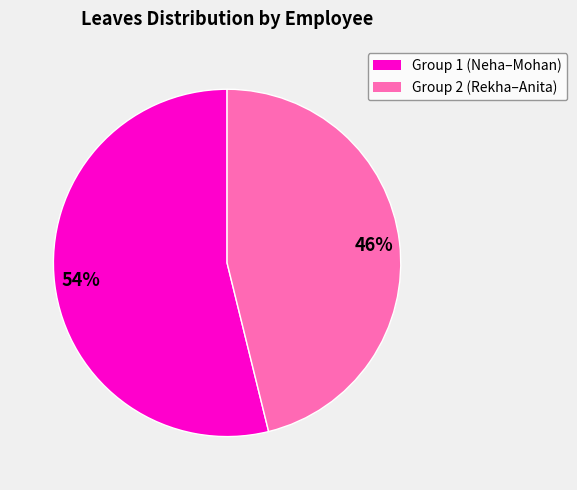

How many slices are in this pie chart?

2